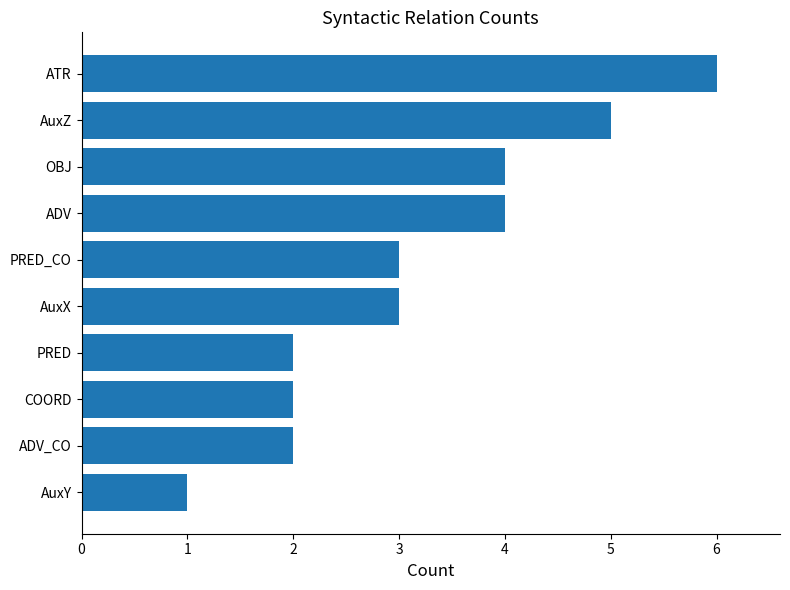

Reading bottom to top, list all the values displayed in this chart.

AuxY=1	ADV_CO=2	COORD=2	PRED=2	AuxX=3	PRED_CO=3	ADV=4	OBJ=4	AuxZ=5	ATR=6